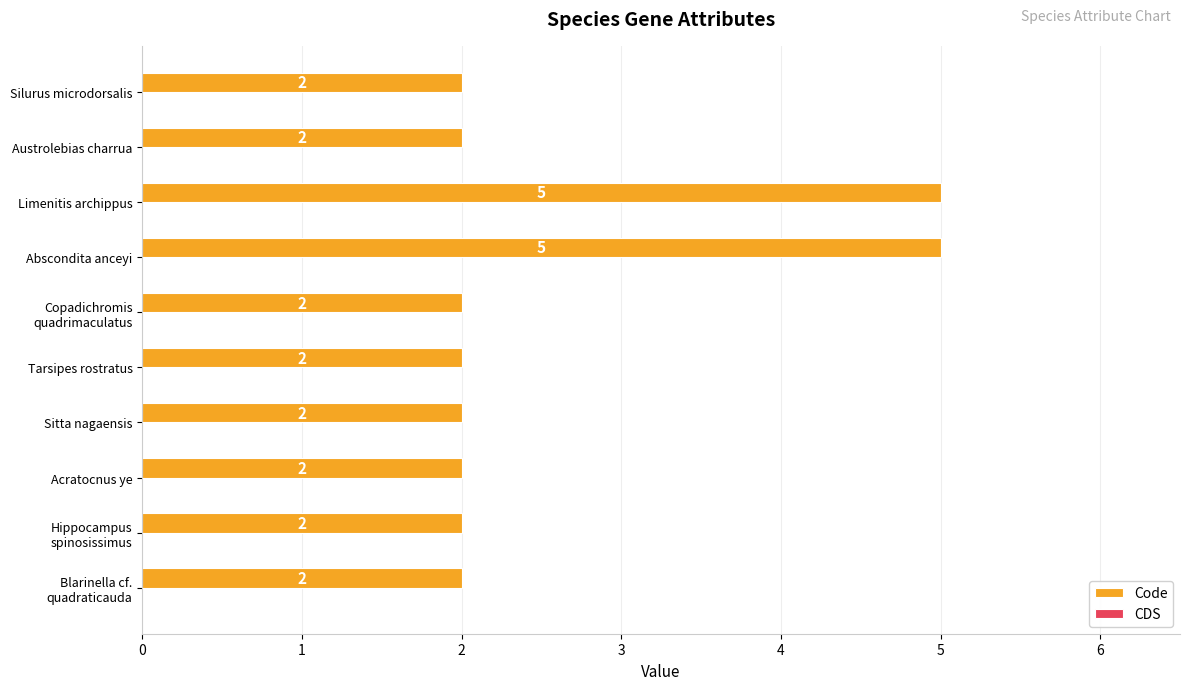

Reading bottom to top, what are all the values shown in this chart?

2	2	2	2	2	2	5	5	2	2